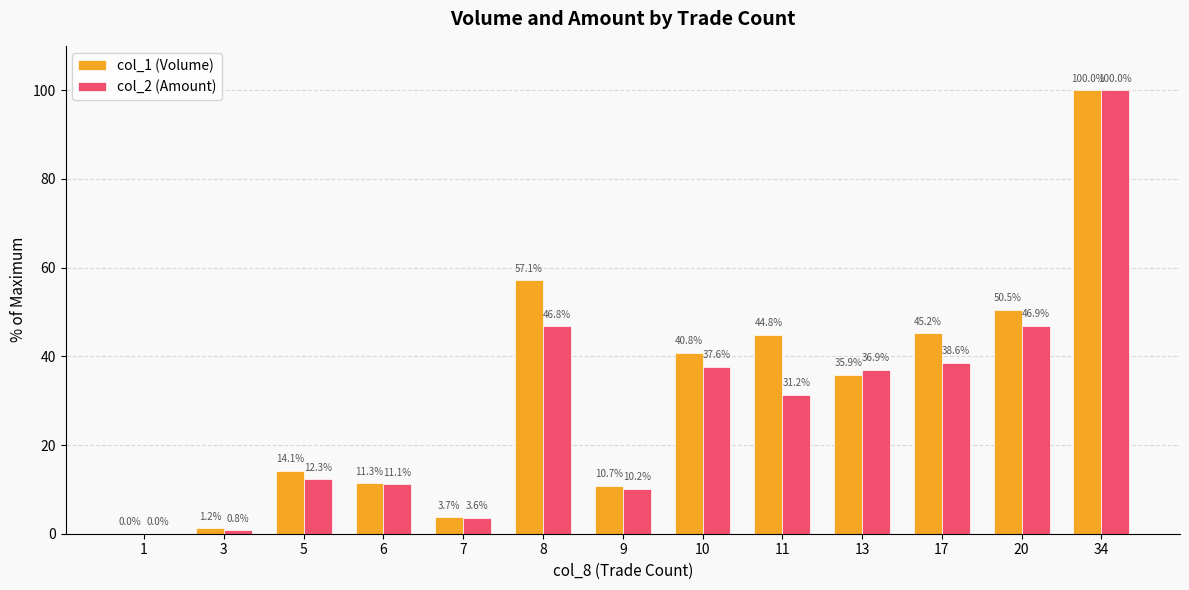

At which category is the sum across all series the highest?

34